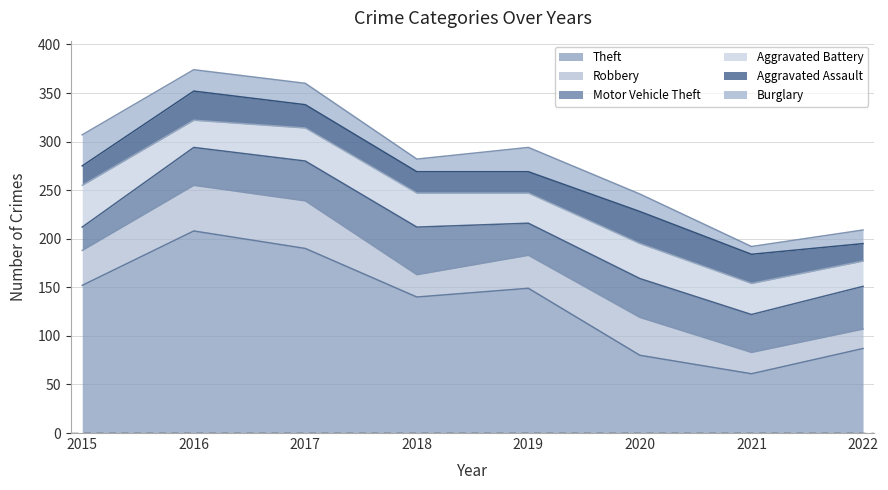

How many interior local valleys does the Aggravated Battery series have?

2